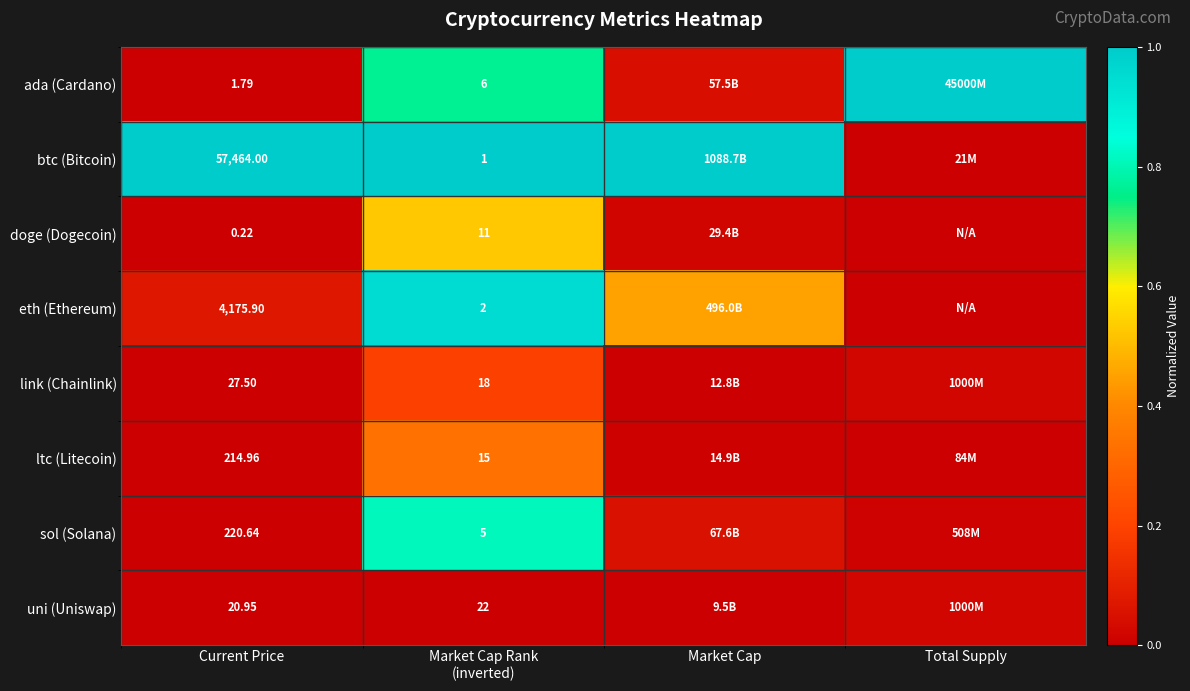

Is it true that ltc (Litecoin) equals 0.0 at Total Supply?

True